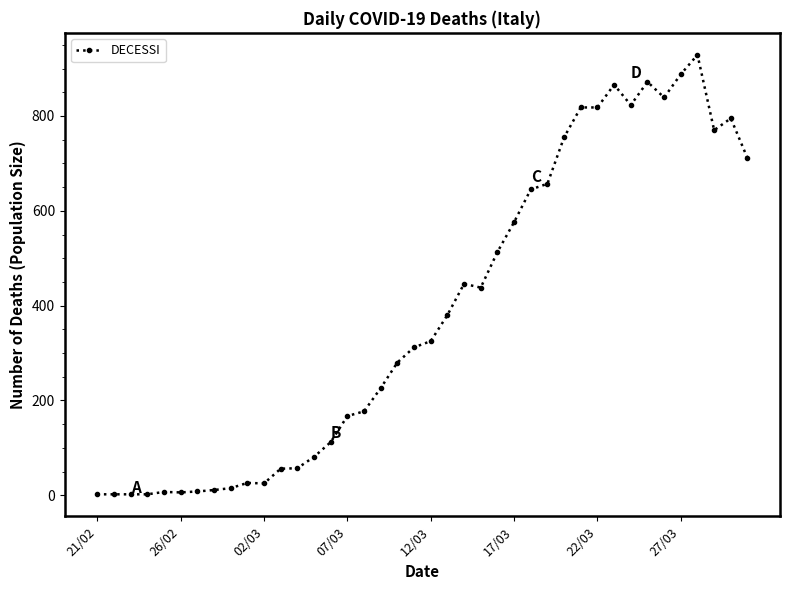

What is the difference between the maximum and minimum values?

927